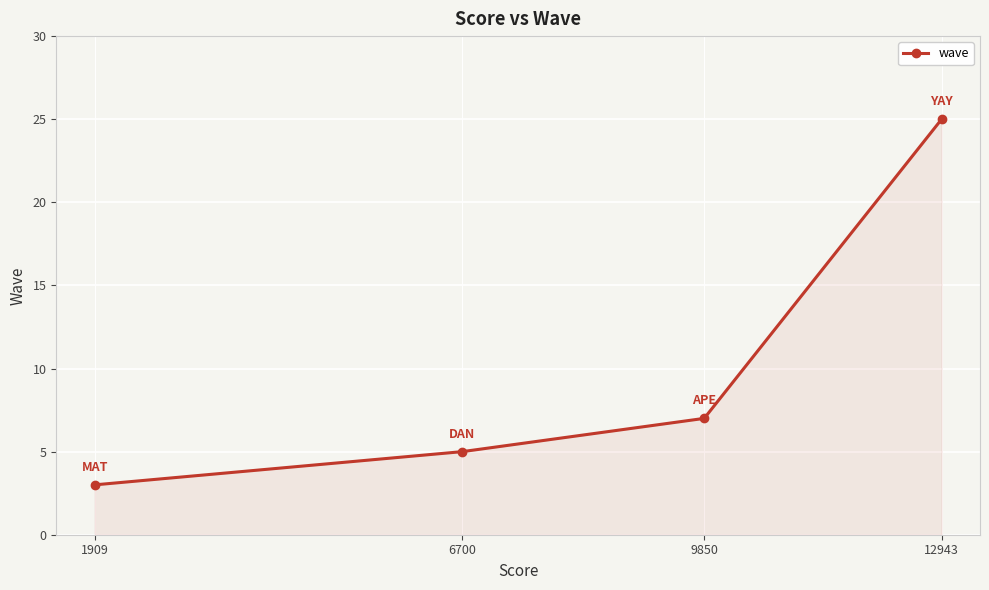

Reading left to right, list all the values displayed in this chart.

1909=3	6700=5	9850=7	12943=25